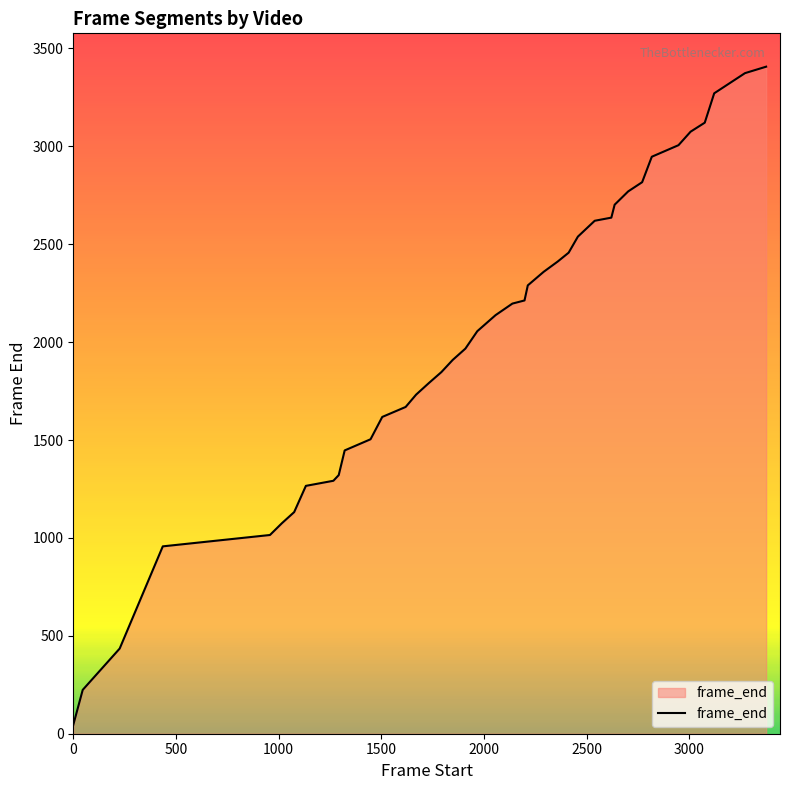

What is the difference between the maximum and minimum values?

3362